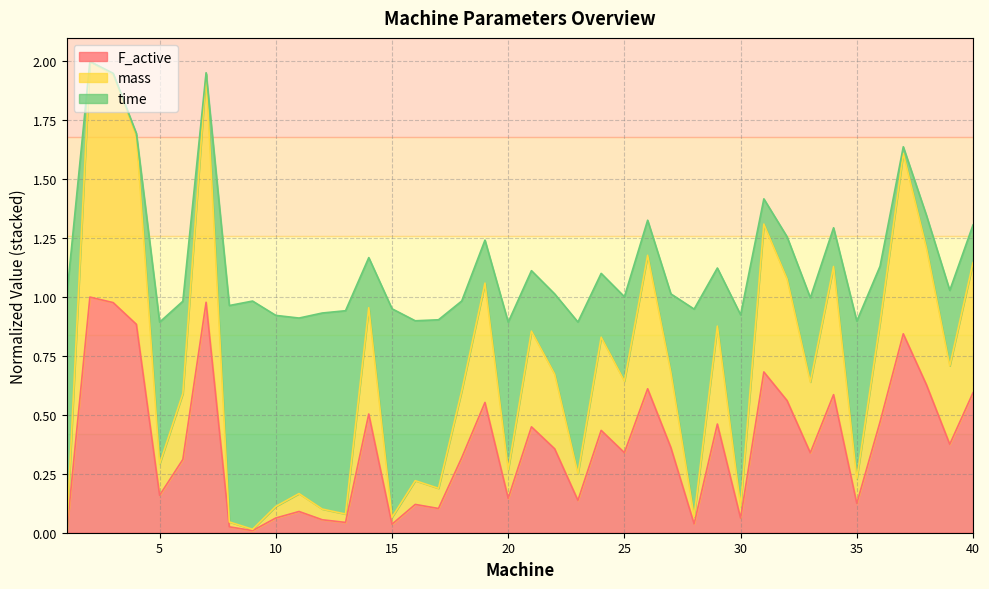

What is the value of the F_active point at the 21st from the left?

0.4